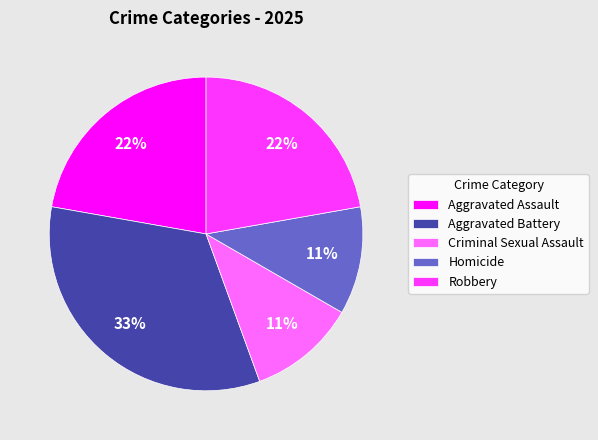

The Aggravated Assault slice represents 22% of the pie. True or false?

True